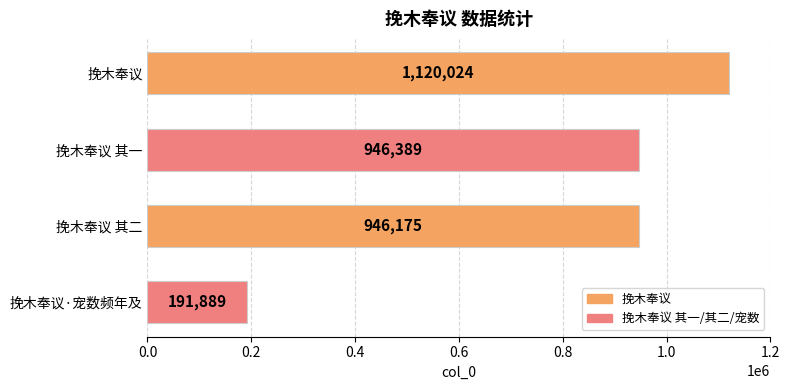

What value does the data have at 挽木奉议 其一?

946389